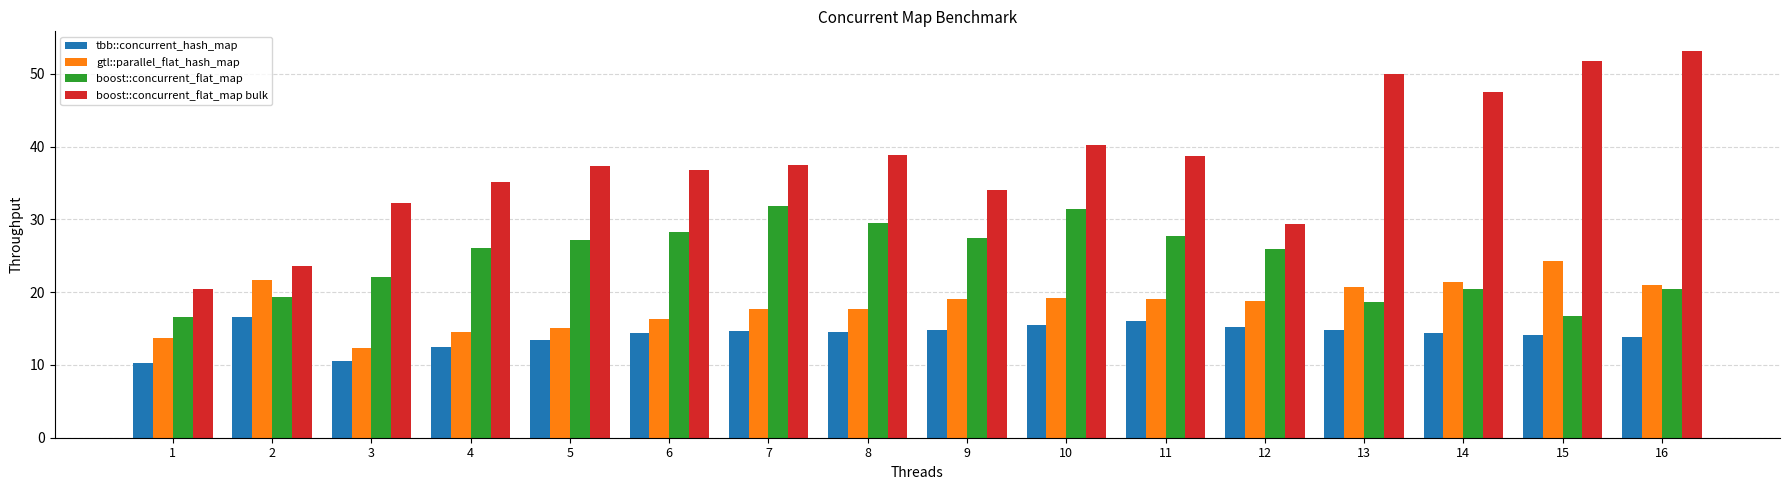

How many categories are shown in the chart?

16